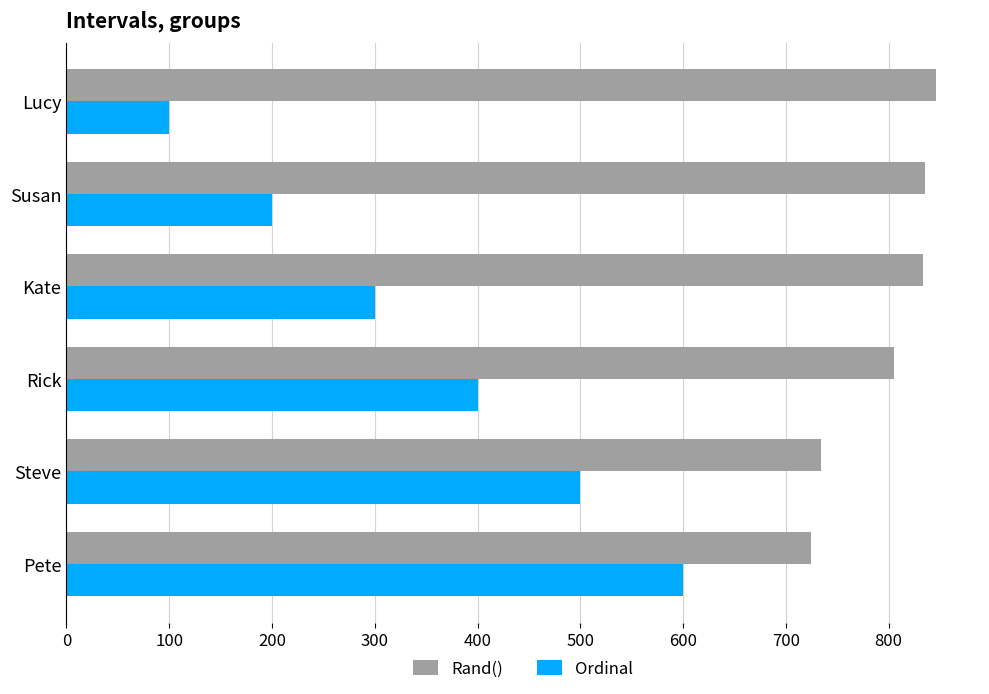

At how many categories does at least one series exceed 447?

6